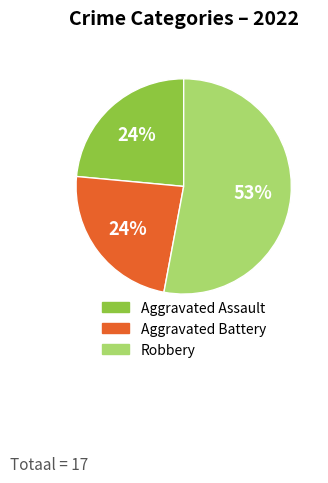

To the nearest percent, what is the difference between the largest and smallest slice percentages?

29%